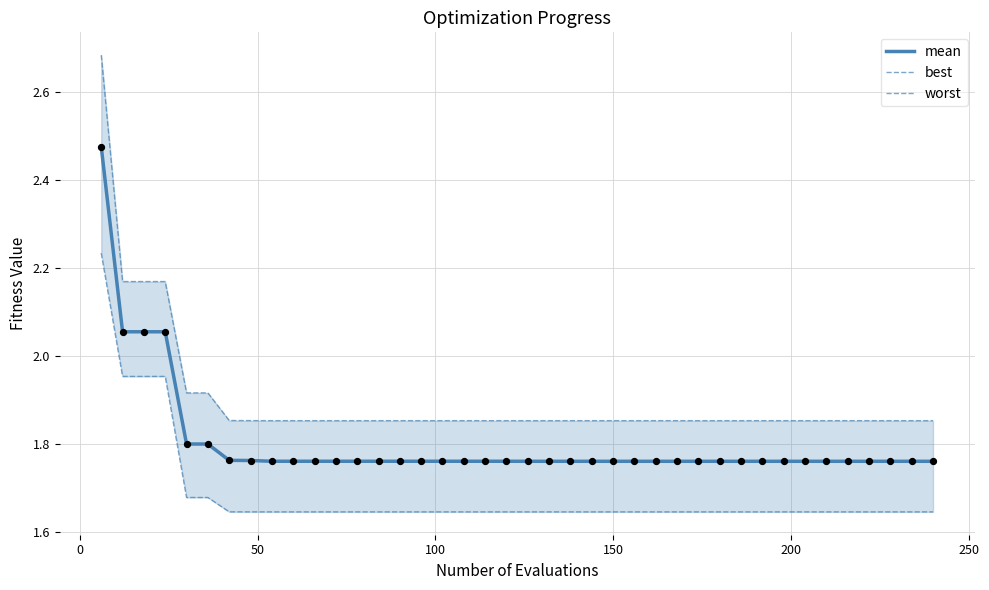

Is the value of worst at 36 greater than the value of best at 16?

Yes